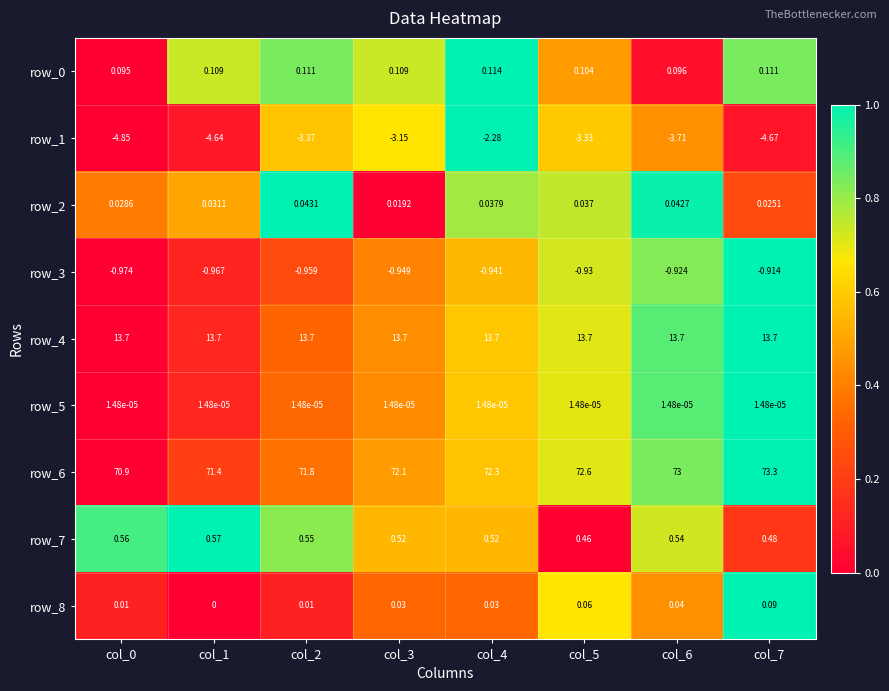

At which category is the sum across all series the highest?

col_4